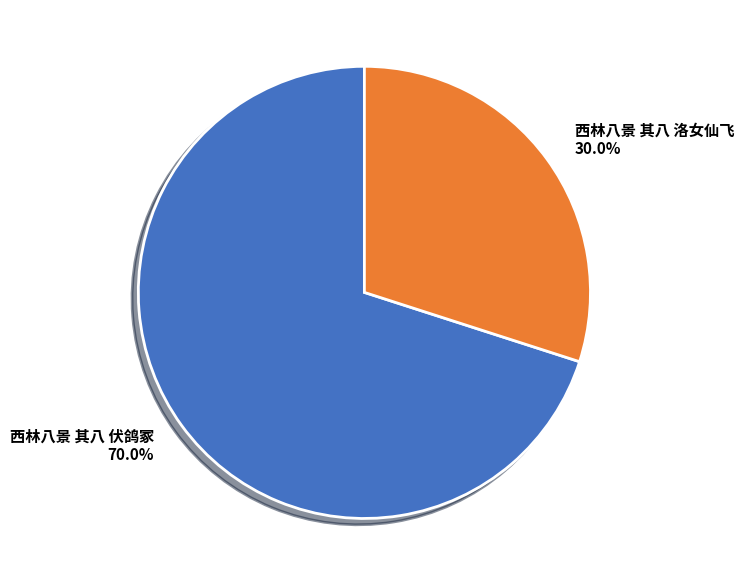

To the nearest percent, what is the difference between the largest and smallest slice percentages?

40%